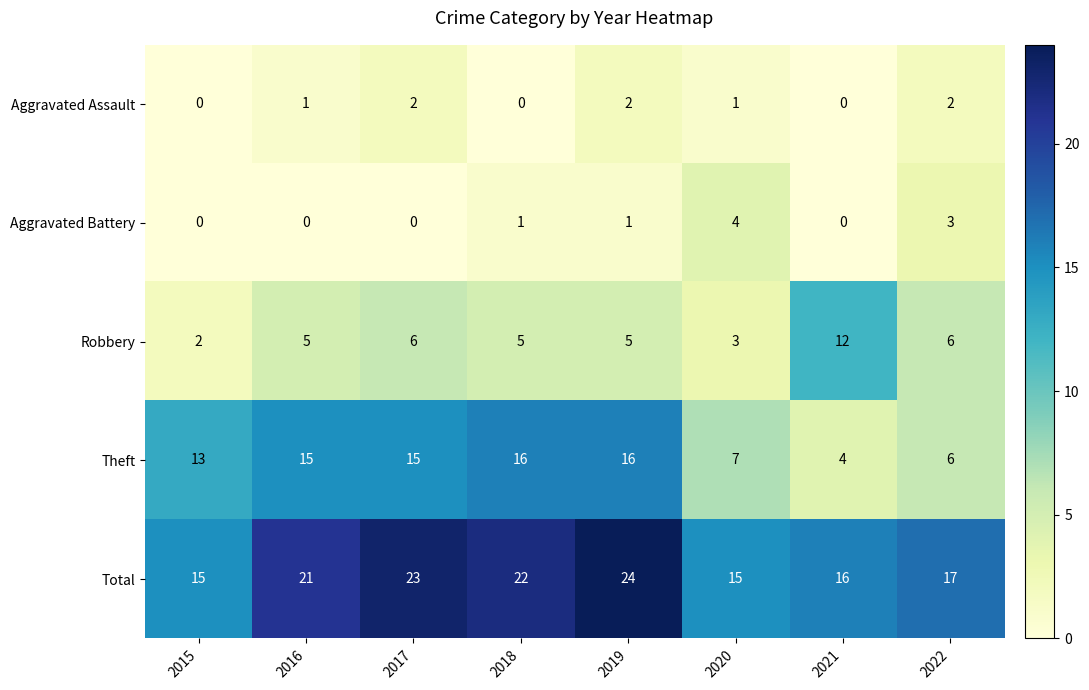

Rank the series at 2020 from lowest to highest value.

Aggravated Assault, Robbery, Aggravated Battery, Theft, Total